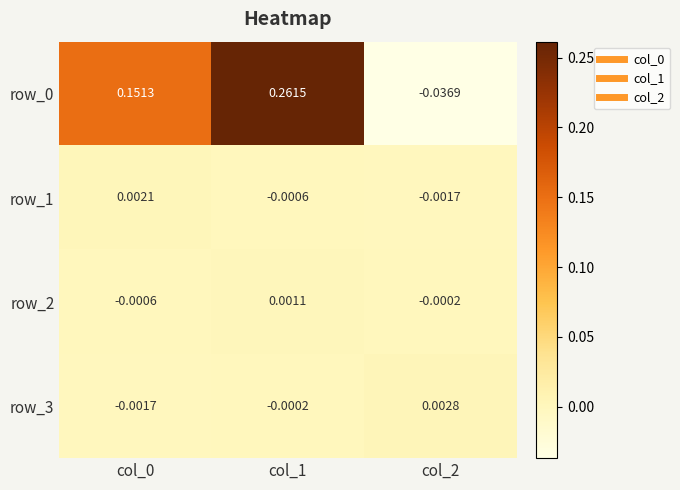

How many row_1 values are between 0 and 1?

1